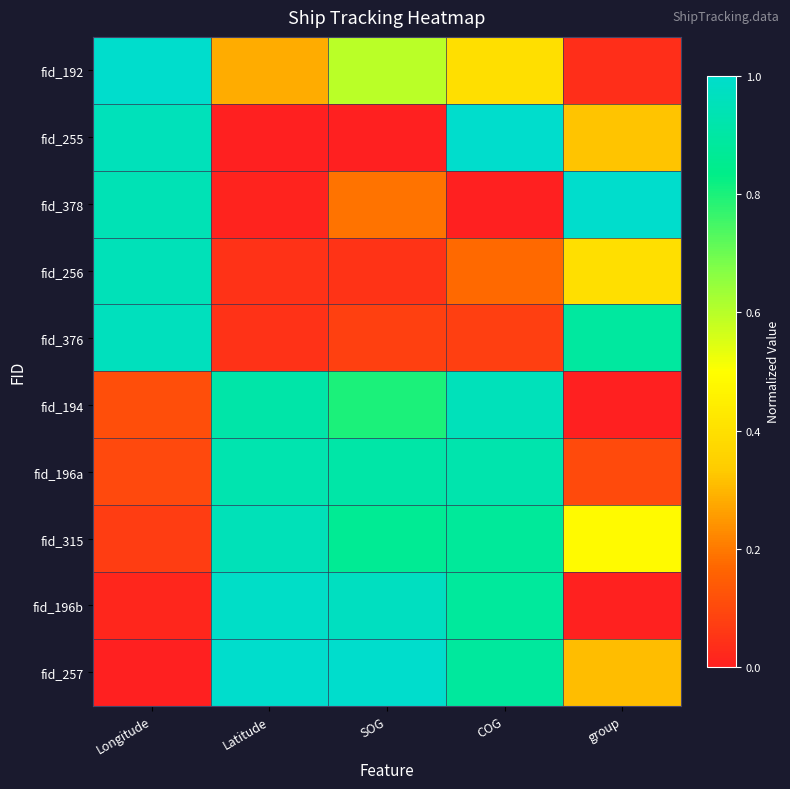

Which series has the largest total across all categories?

fid_315